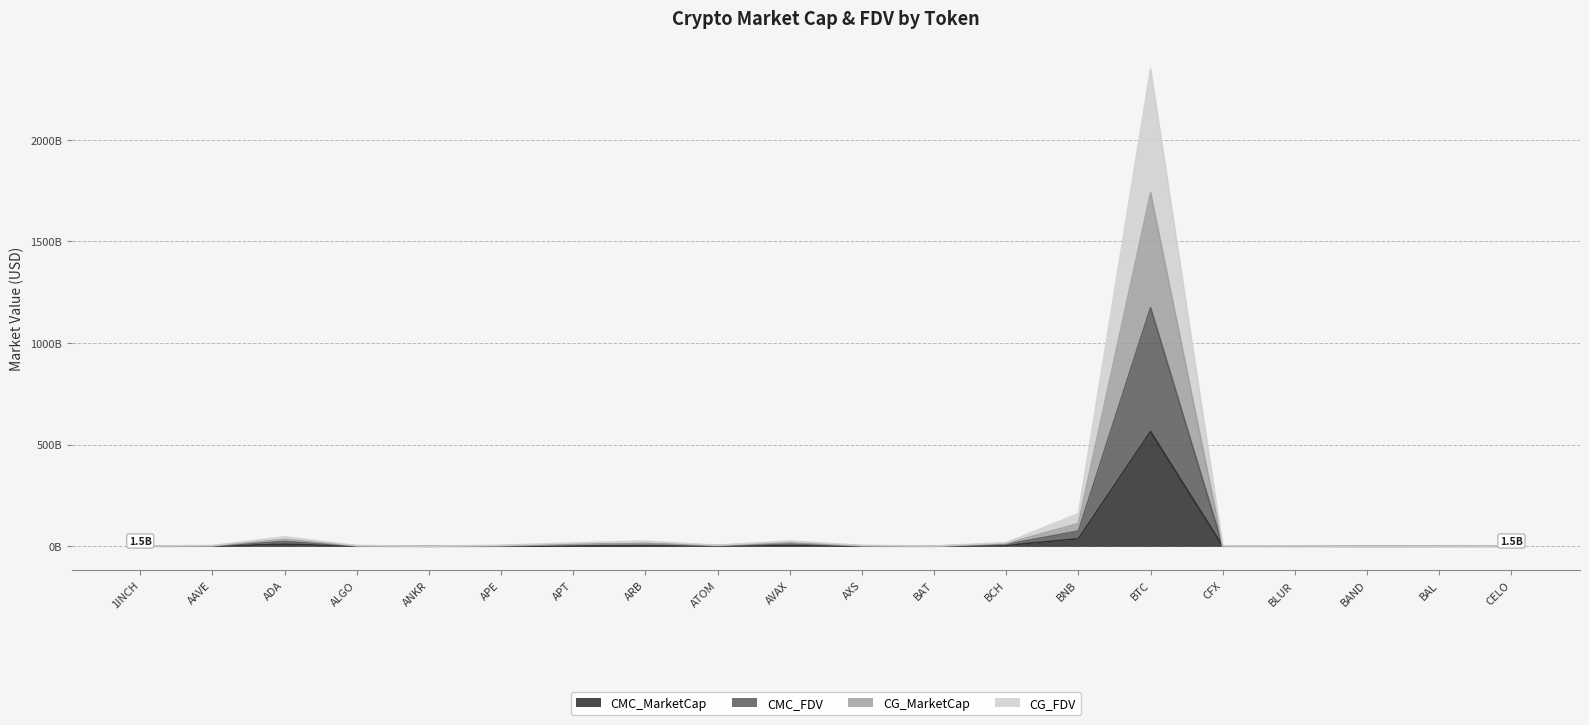

Reading left to right, extract all data points from this chart.

CMC_MarketCap: 1INCH=0.3	AAVE=0.9	ADA=10.2	ALGO=0.8	ANKR=0.2	APE=0.7	APT=1.5	ARB=1.5	ATOM=2.9	AVAX=4.3	AXS=0.8	BAT=0.3	BCH=4.4	BNB=37.3	BTC=564.6	CFX=0.5	BLUR=0.2	BAND=0.2	BAL=0.2	CELO=0.2
CMC_FDV: 1INCH=0.8	AAVE=2.0	ADA=23.4	ALGO=1.9	ANKR=0.5	APE=2.5	APT=8.5	ARB=12.8	ATOM=2.9	AVAX=13.2	AXS=2.4	BAT=0.6	BCH=9.2	BNB=74.7	BTC=1174.3	CFX=1.5	BLUR=1.1	BAND=0.3	BAL=0.6	CELO=0.7
CG_MarketCap: 1INCH=1.1	AAVE=2.9	ADA=33.6	ALGO=2.7	ANKR=0.7	APE=3.1	APT=9.9	ARB=14.3	ATOM=5.4	AVAX=17.4	AXS=3.1	BAT=0.9	BCH=13.6	BNB=112.0	BTC=1738.8	CFX=1.9	BLUR=1.4	BAND=0.5	BAL=0.8	CELO=1.0
CG_FDV: 1INCH=1.5	AAVE=3.9	ADA=46.8	ALGO=3.8	ANKR=0.9	APE=4.9	APT=16.9	ARB=25.7	ATOM=5.4	AVAX=26.3	AXS=4.7	BAT=1.2	BCH=18.3	BNB=160.5	BTC=2348.4	CFX=2.8	BLUR=2.3	BAND=0.6	BAL=1.2	CELO=1.5